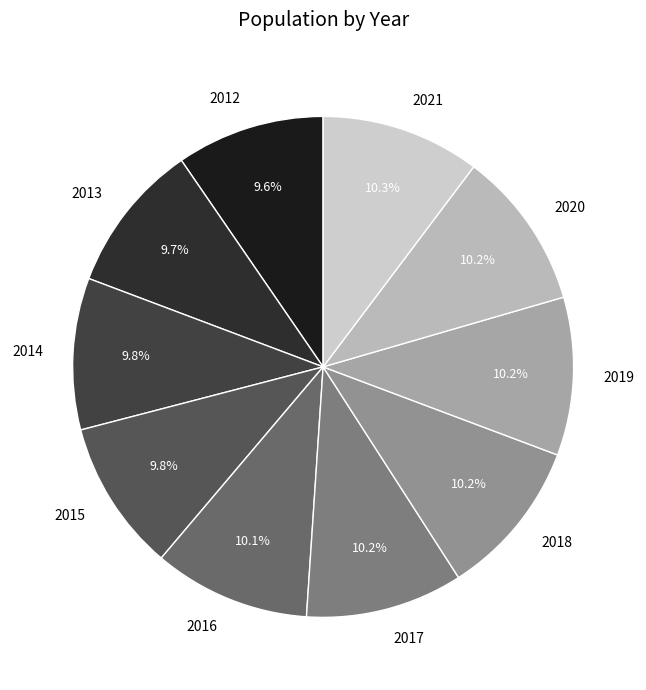

What is the ratio of the value at 2012 to the value at 2013?

1.0